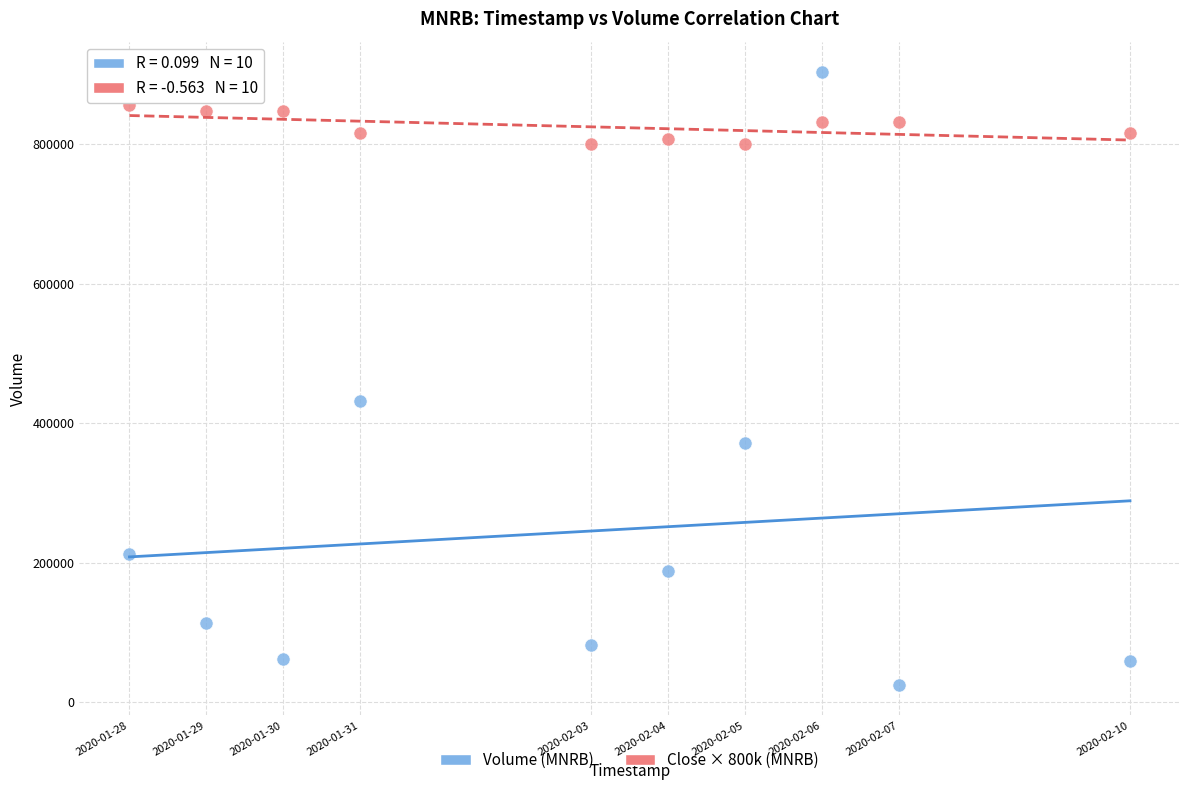

What are all the series names shown in the legend?

Volume (MNRB), Close × 800k (MNRB)